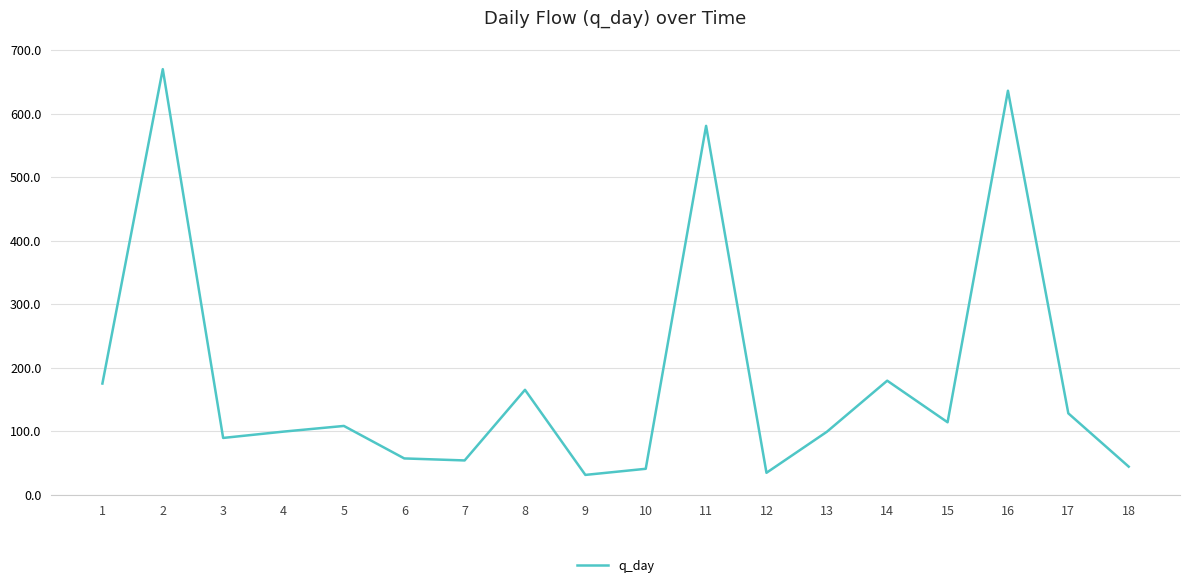

What is the difference between the maximum and minimum values?

638.4